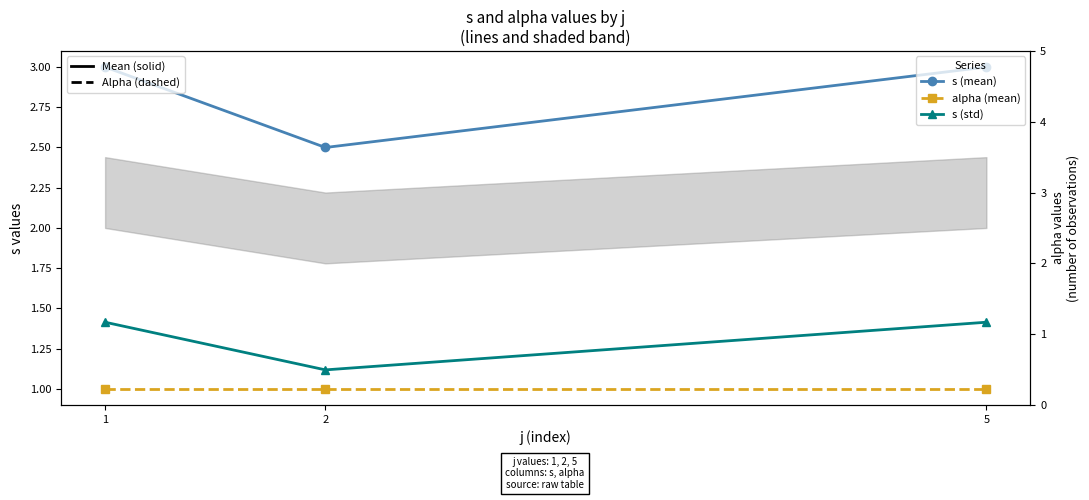

What is the average value of the s (mean) series?

2.8